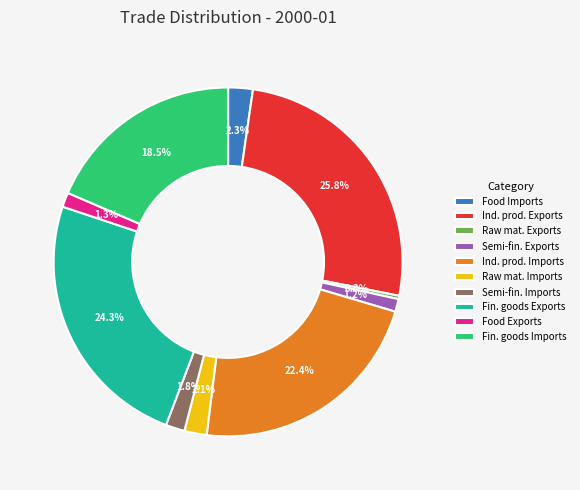

Does Semi-fin. Exports represent more than half of the total?

No